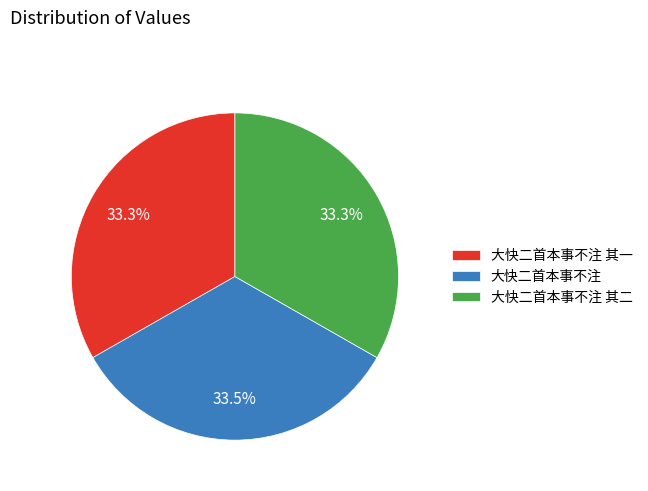

Count the number of slices in the pie.

3